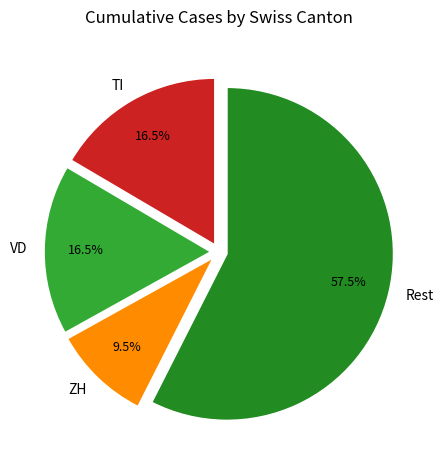

Is there any slice that represents more than half of the pie?

Yes